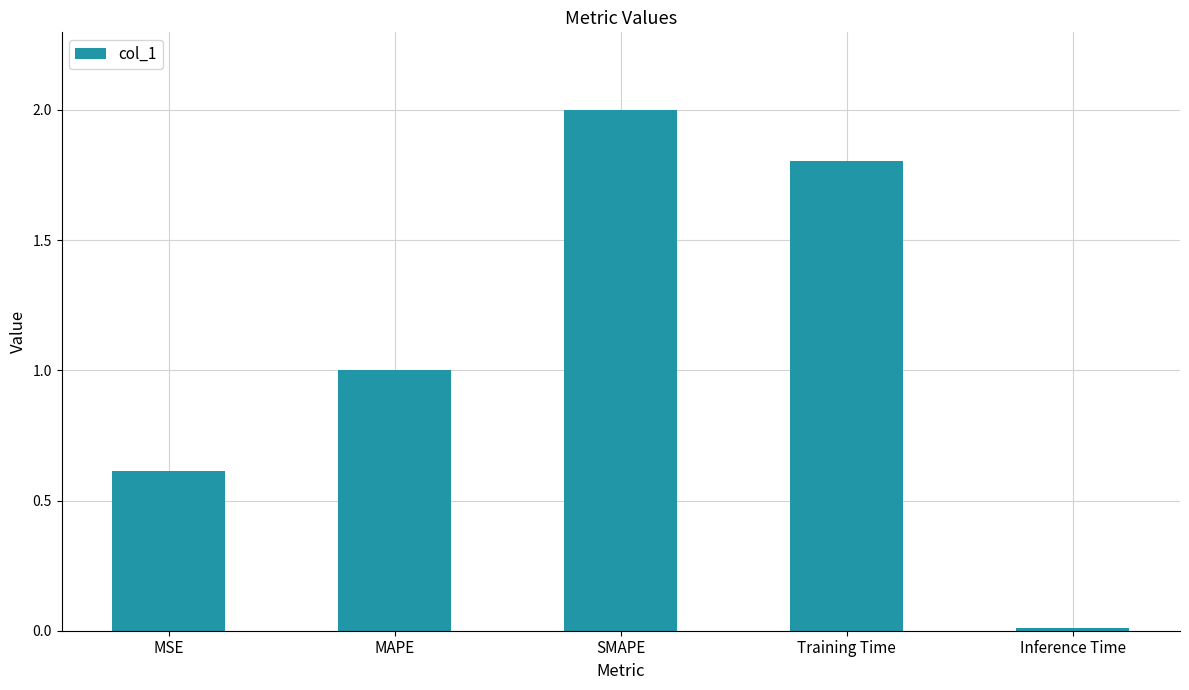

Approximately how many times larger is the value at MSE compared to SMAPE?

0.3